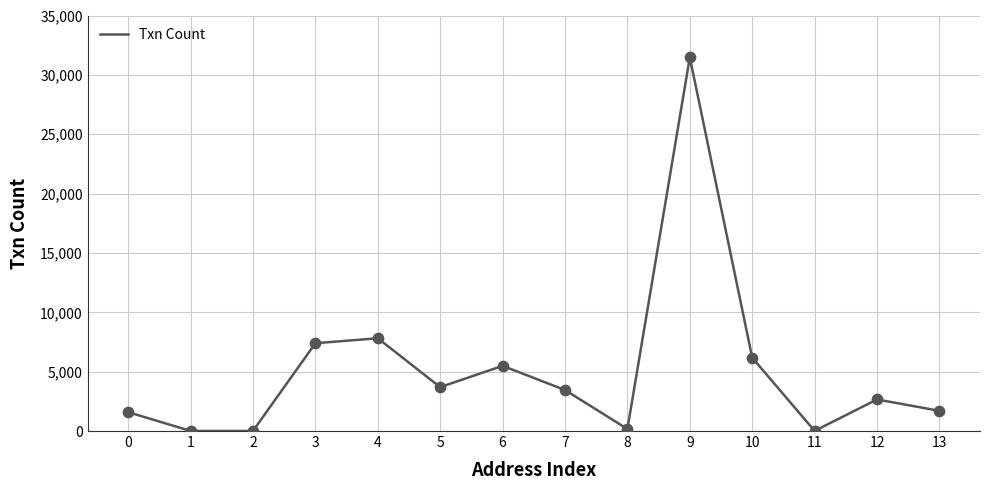

Approximately how many times larger is the value at 12 compared to 2?

379.9